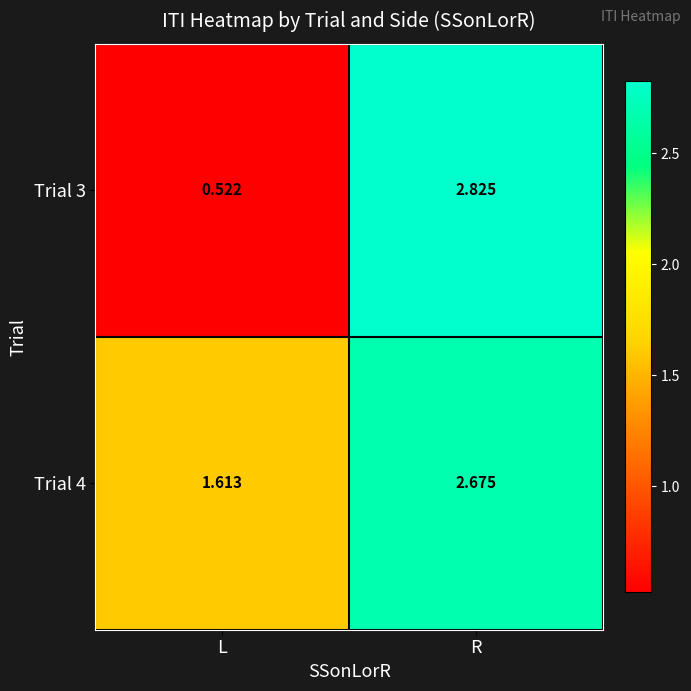

Rank the categories by Trial 4 value from lowest to highest.

L, R